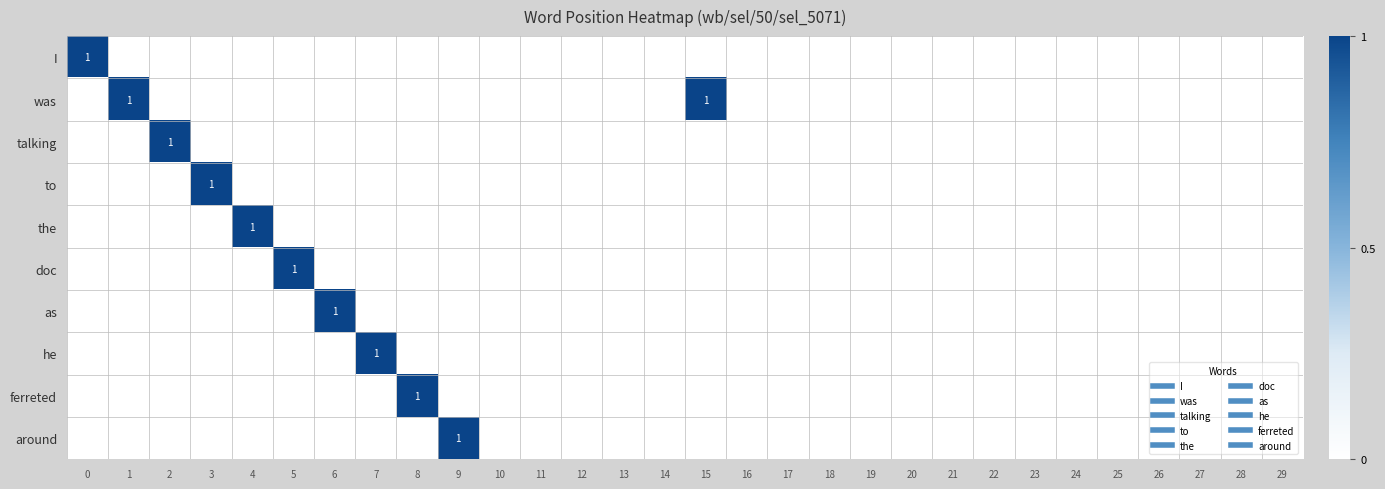

The he series shows 1 at 29. True or false?

False